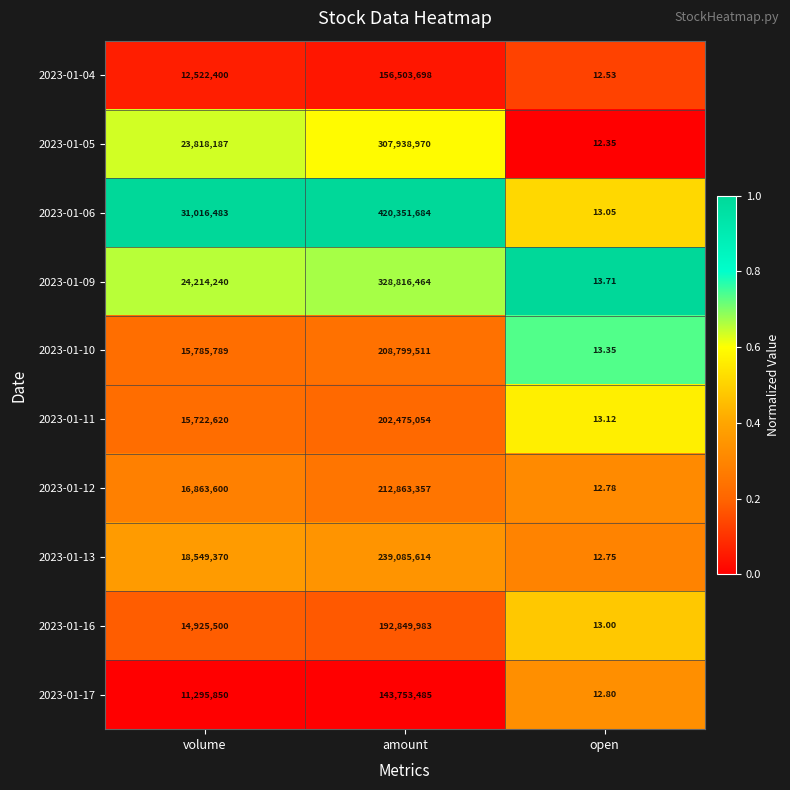

What is the maximum value shown in the chart?

420351684.0